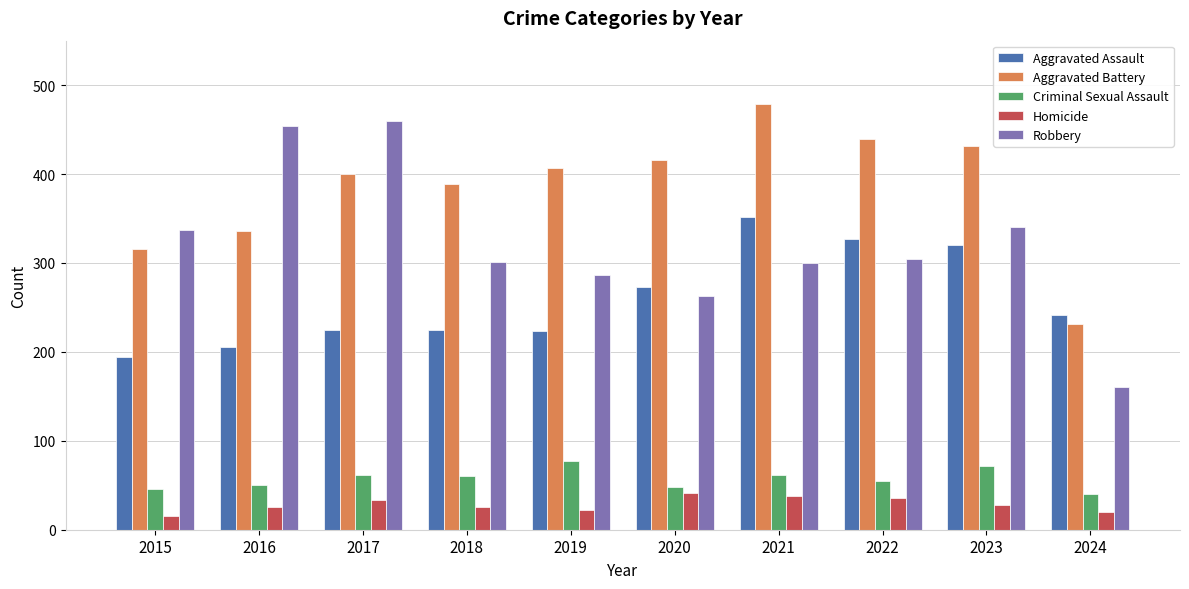

At which label does Robbery reach its minimum?

2024